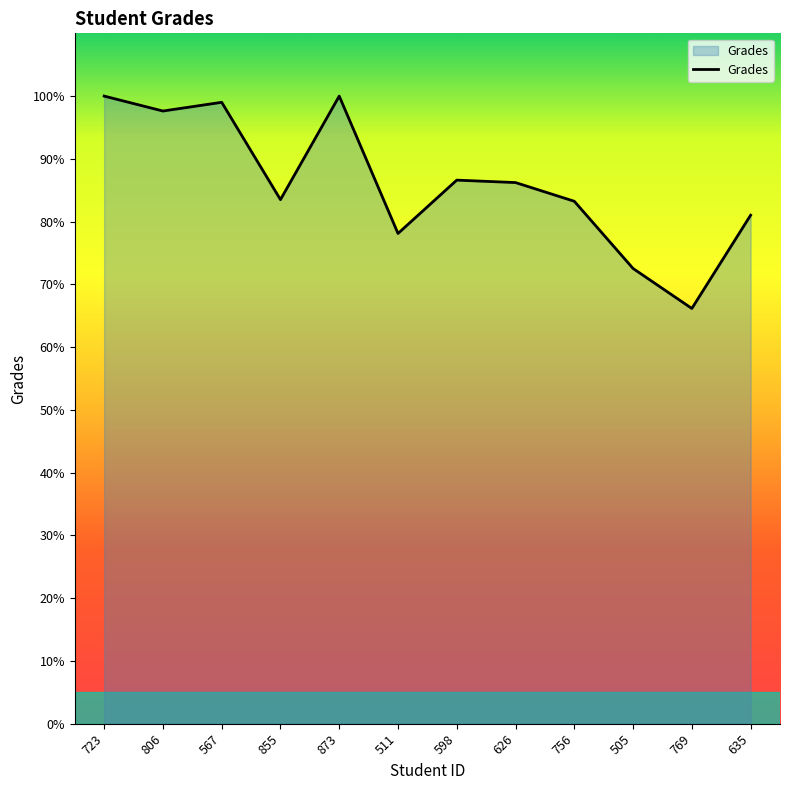

The chart shows a value of 147.9 at 567. True or false?

False